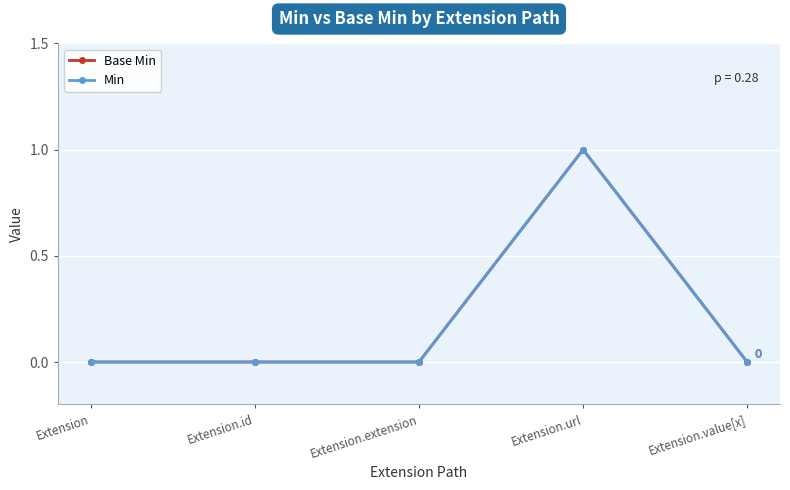

Is the value of Min at Extension.extension greater than the value of Base Min at Extension?

No